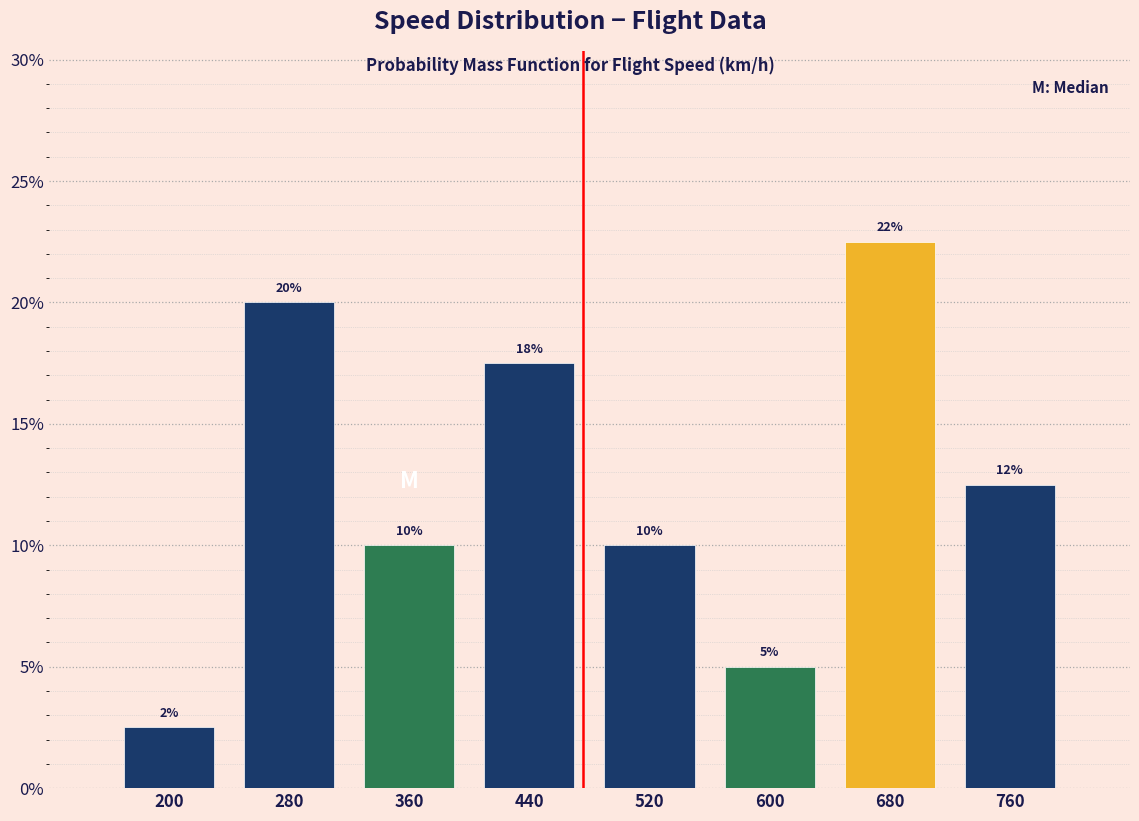

Between 680 and 360, which is larger?

680